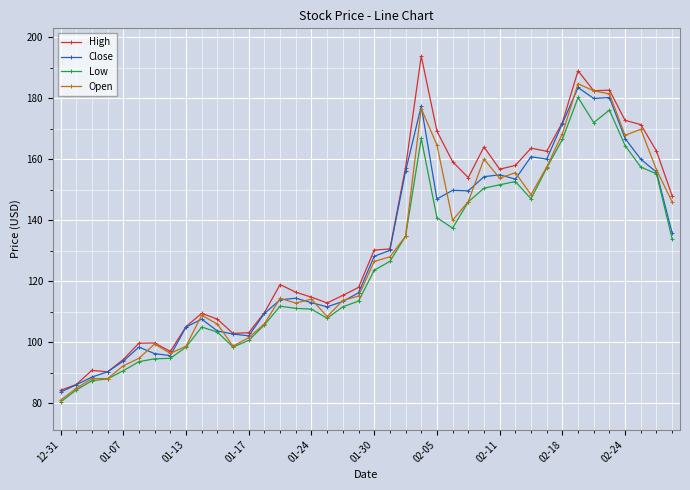

Which series has the widest spread of values?

High